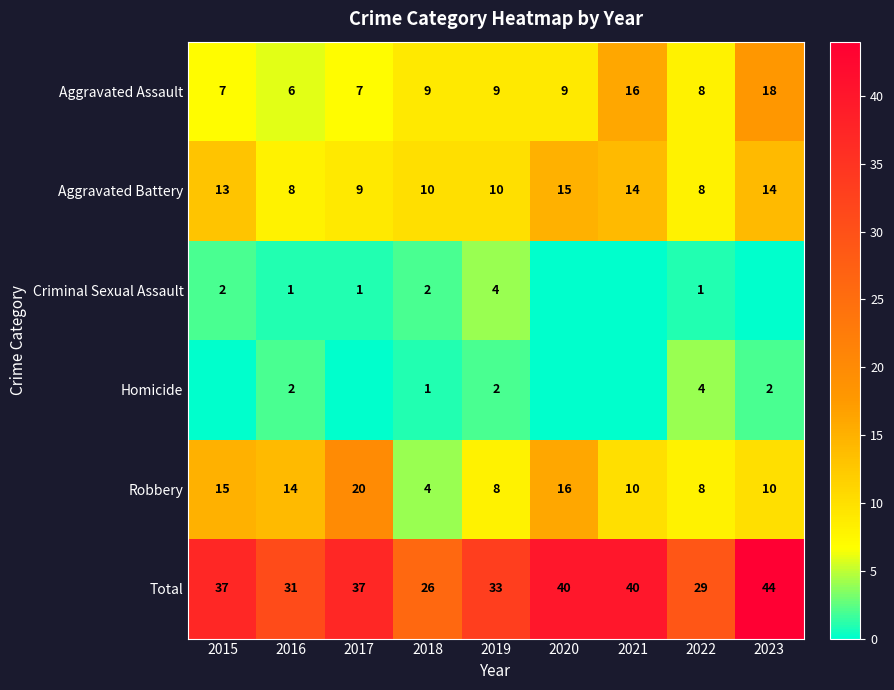

At 2018, list the series in order from smallest to largest.

Homicide, Criminal Sexual Assault, Robbery, Aggravated Assault, Aggravated Battery, Total